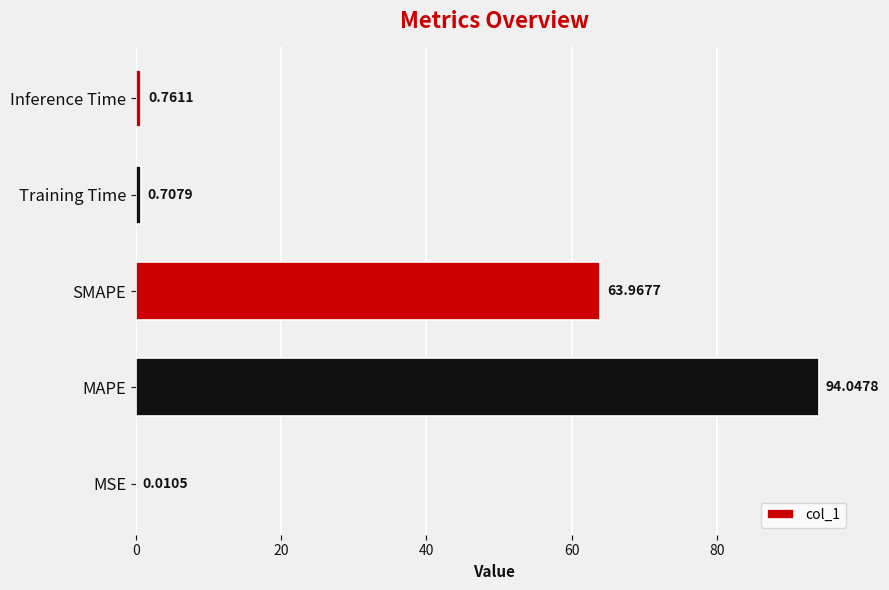

What is the sum of the values at MAPE and SMAPE?

158.0